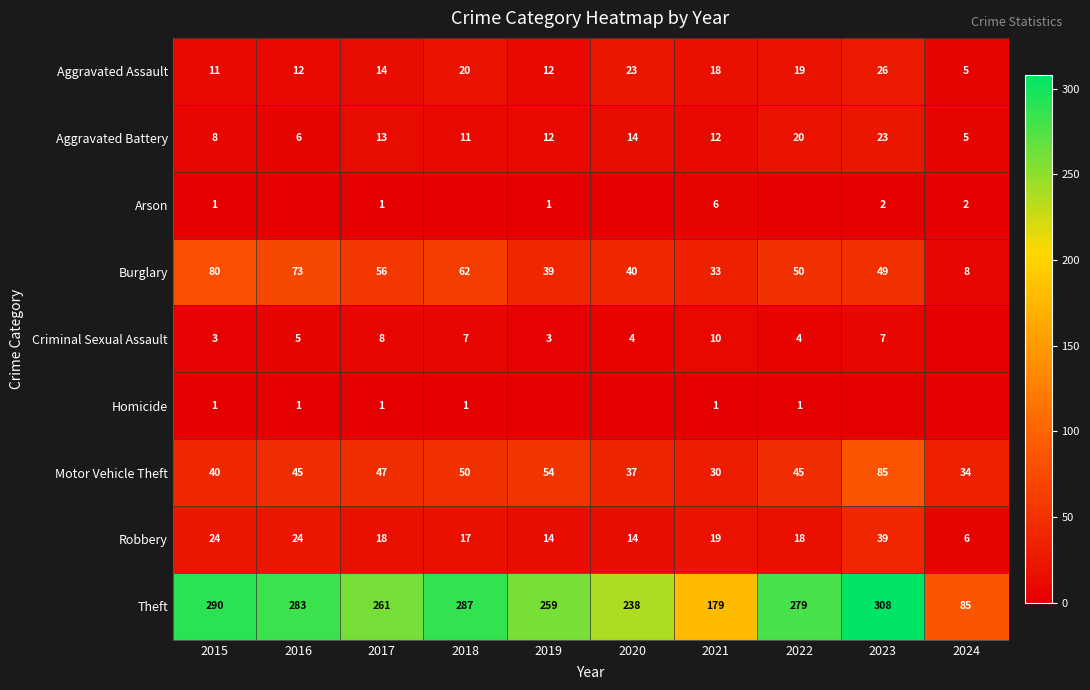

Which label corresponds to the smallest value in the chart?

2016